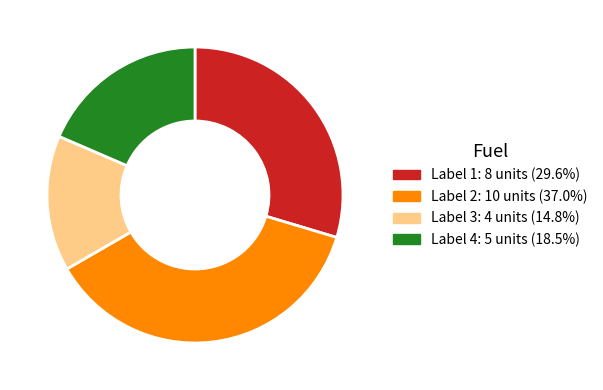

Is there any slice that represents more than half of the pie?

No